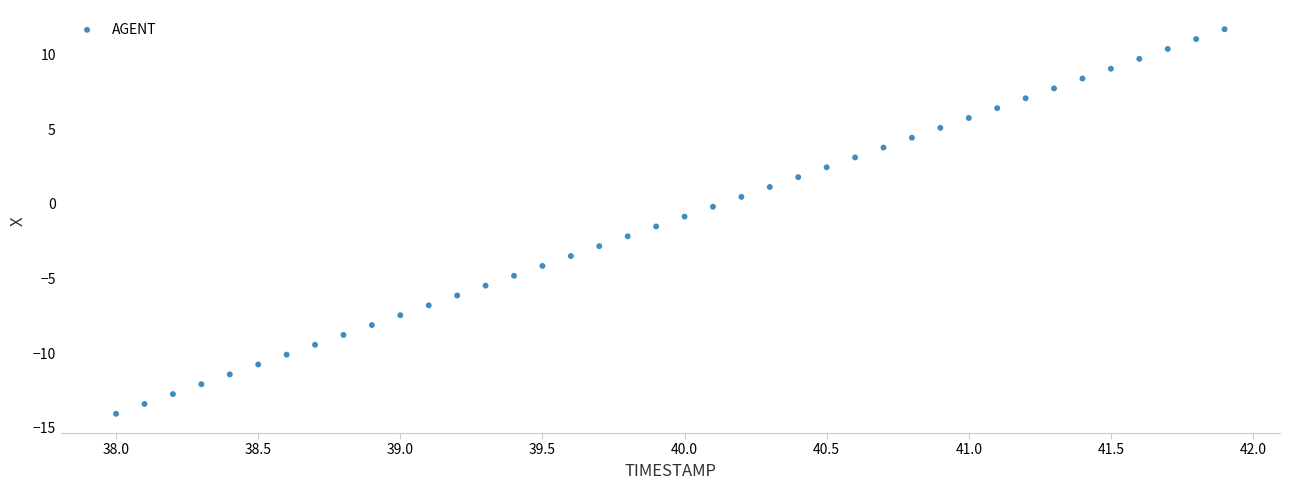

What is the range of Y values (max minus min)?

25.8